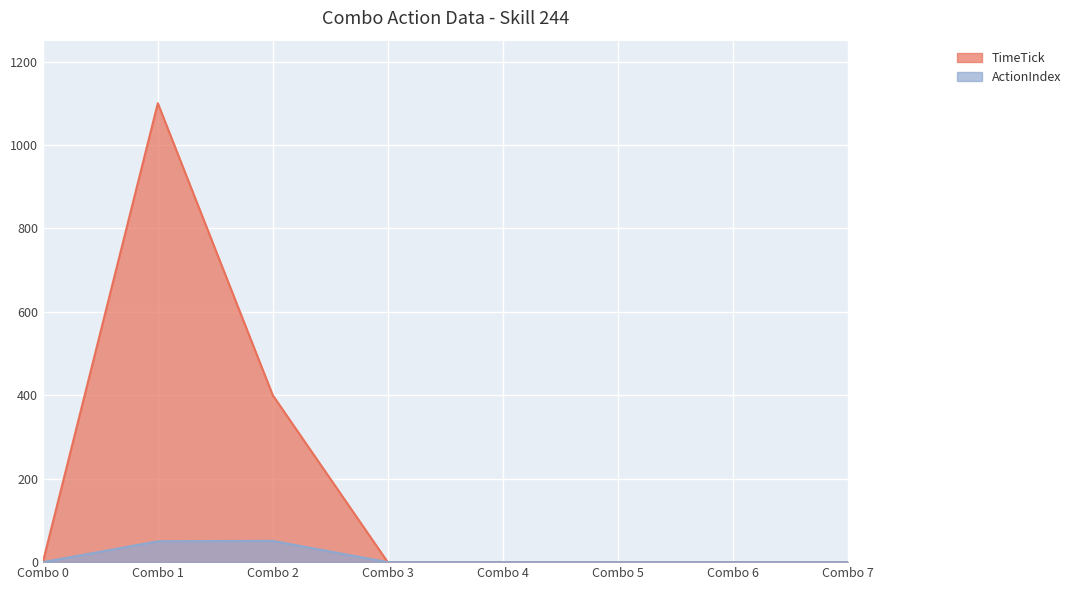

What are all the series names shown in the legend?

TimeTick, ActionIndex